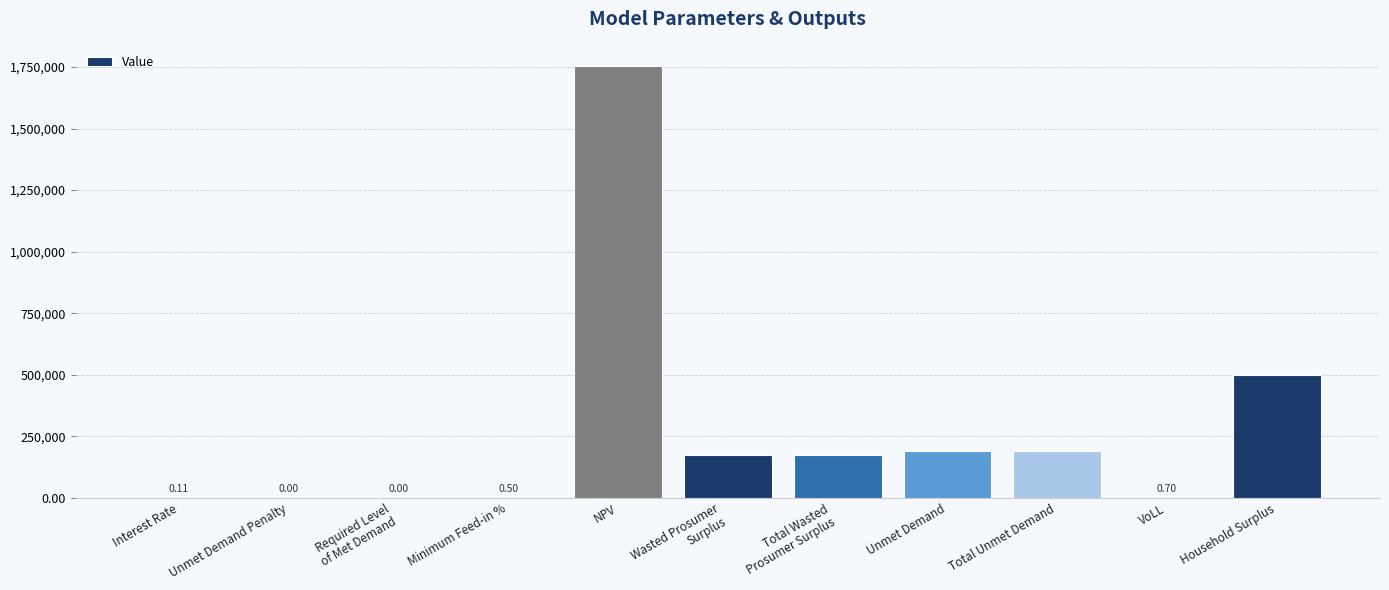

Count the number of values greater than 173398.

6